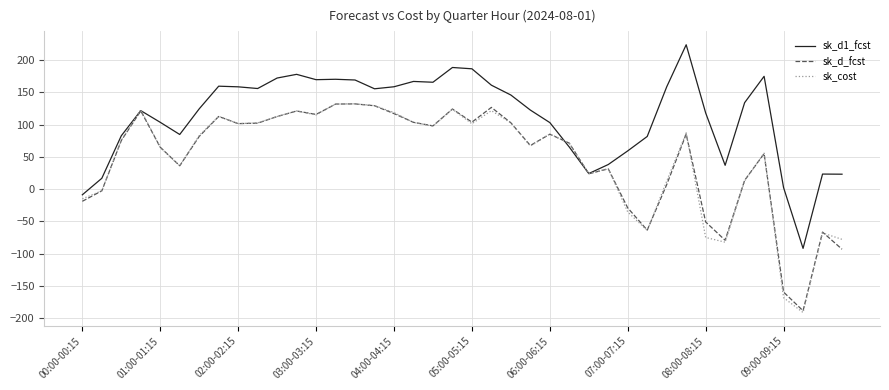

How many values in the sk_d1_fcst series exceed 134?

20